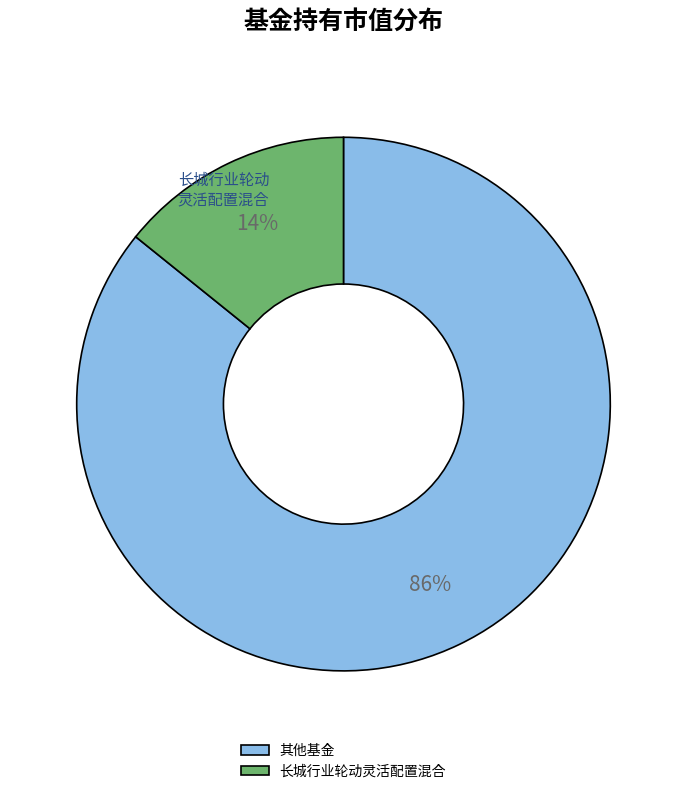

Is the sum of 其他基金 and 长城行业轮动灵活配置混合 greater than half?

Yes